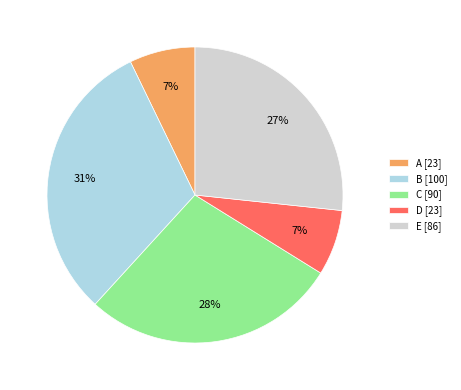

Is it true that E is 17% of the pie?

False